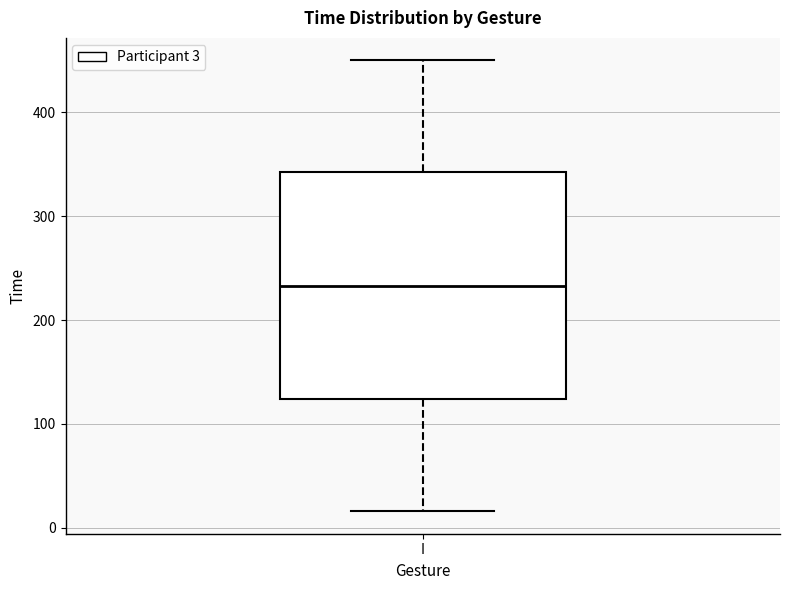

Read this box plot against the y-axis: the position of the median line, the range covered by the box, and the ends of both whiskers. The values are not printed on the chart, so give them approximately, as read against the axis.

median 230, box 120 to 340, whiskers 20 to 450